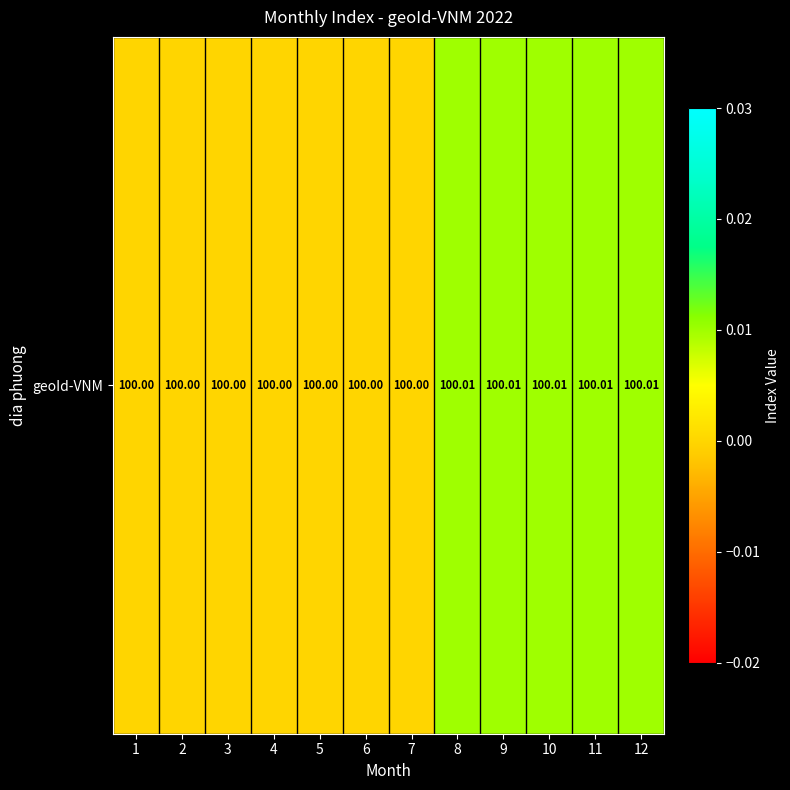

True or false: the data shows 100.0 at 3.

True